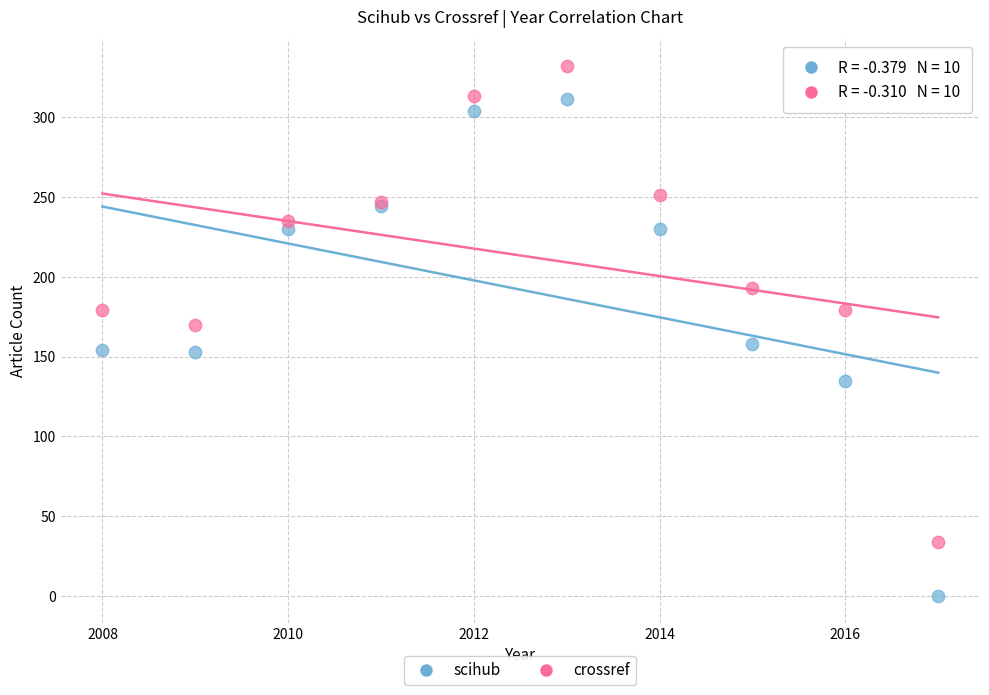

Which series contains the lowest Y value?

scihub